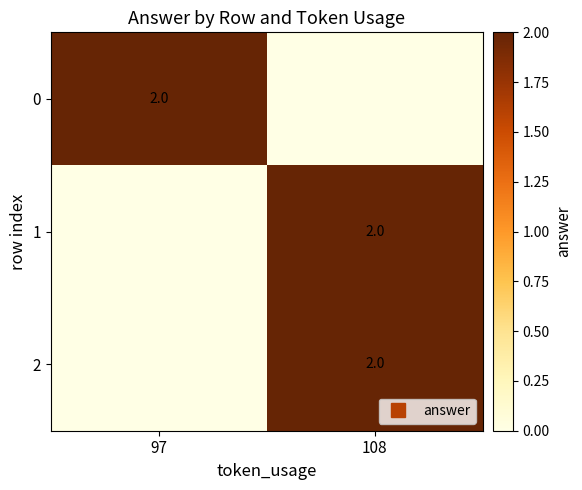

What is the total value across all series at 108?

4